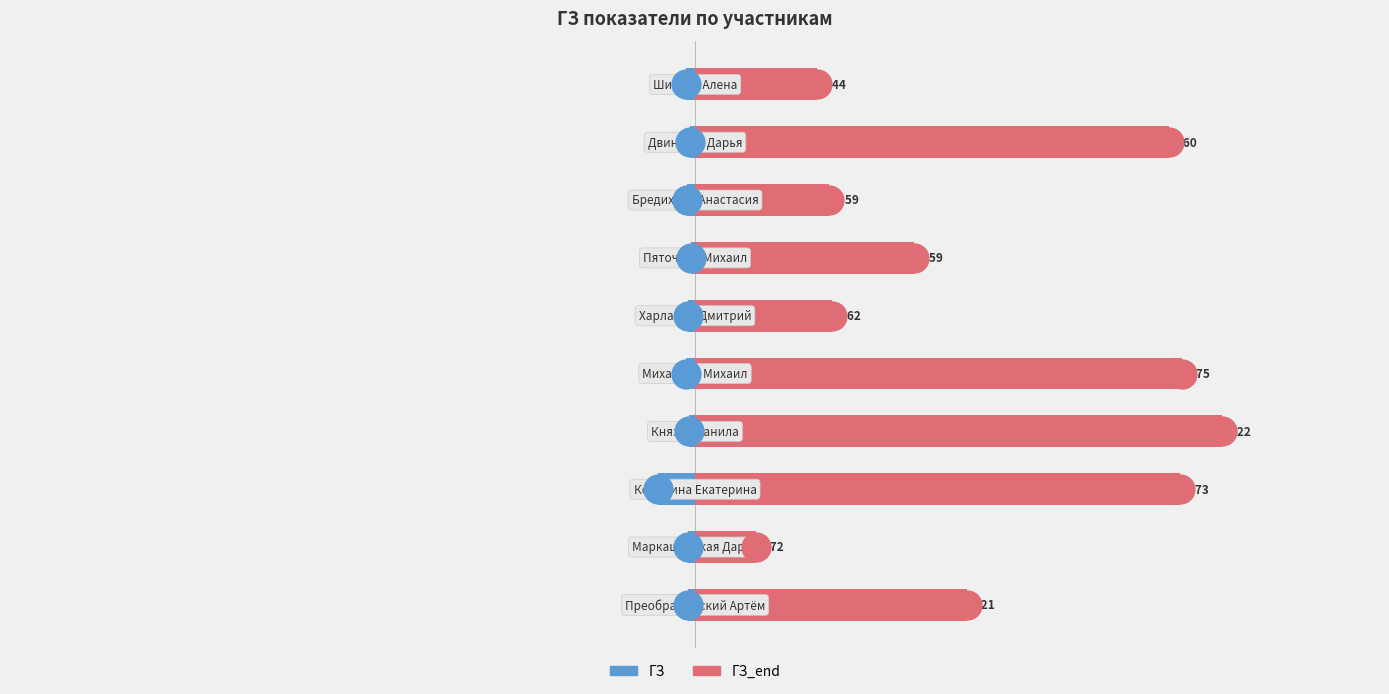

List the series in order of their overall mean, lowest first.

ГЗ, ГЗ_end